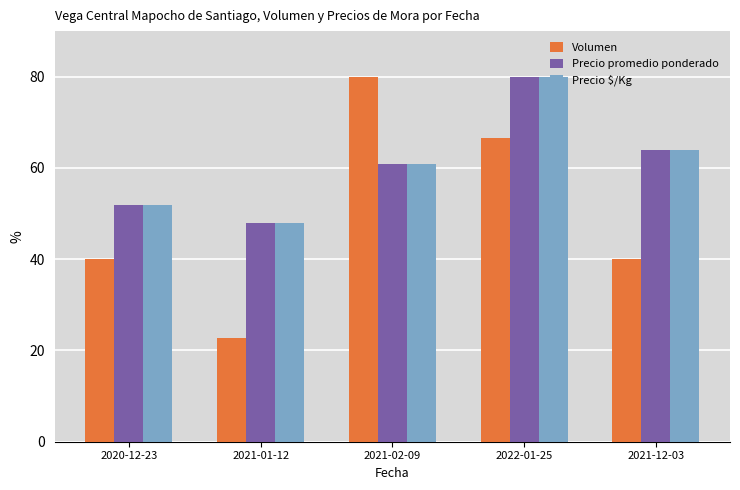

What is the minimum value shown in the chart?

22.7